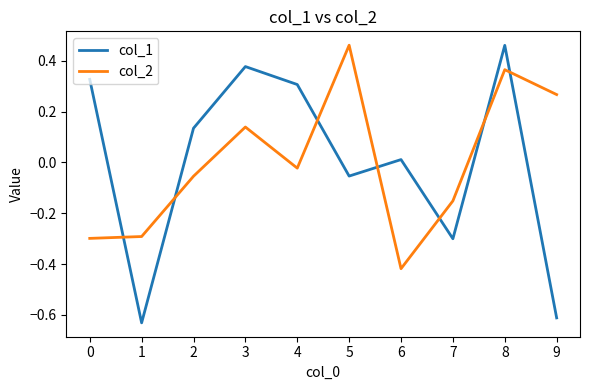

Between 1 and 7, which series saw the biggest shift?

col_1